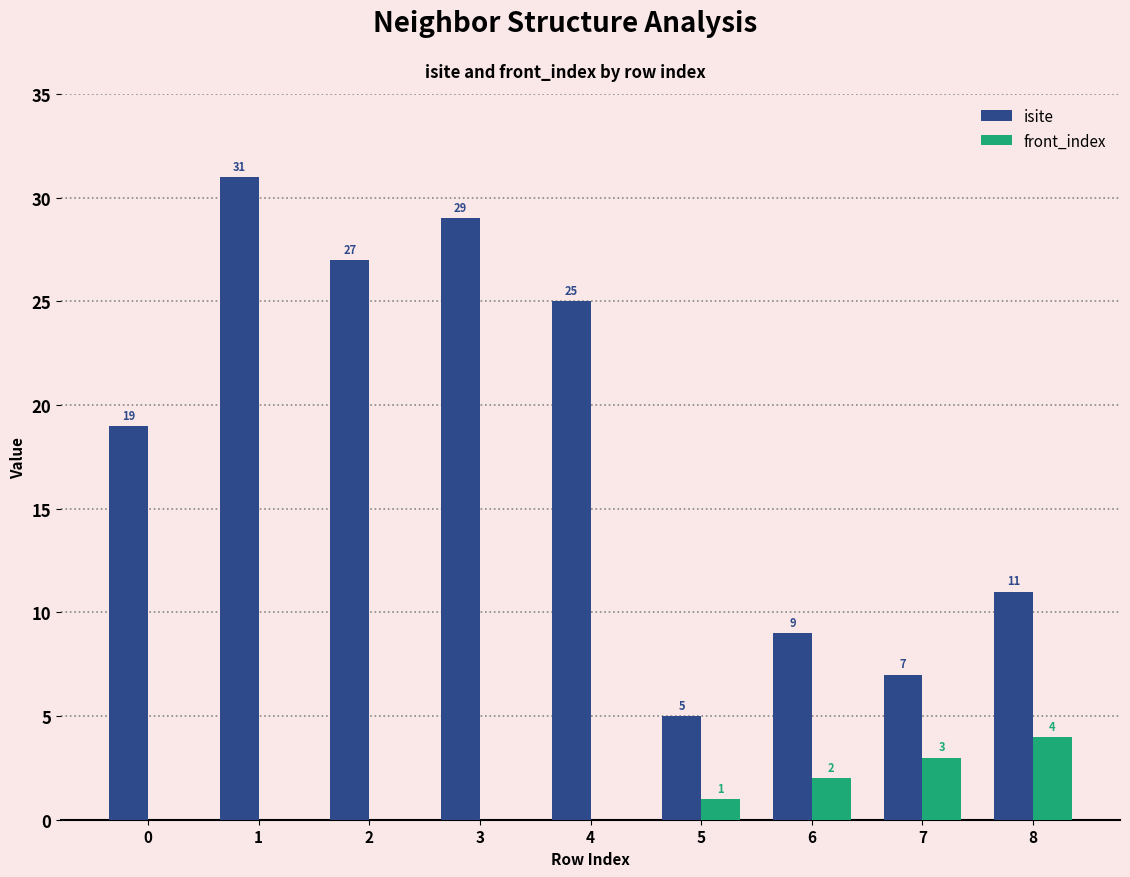

What is the total value across all series at 3?

29